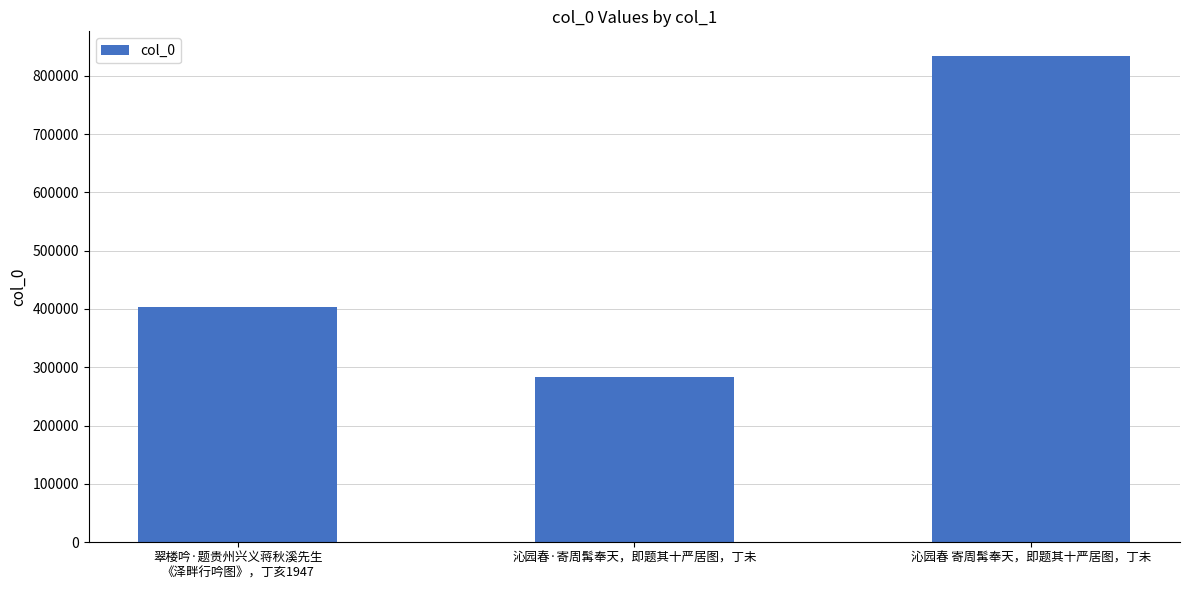

List the labels in order of value, smallest first.

沁园春·寄周髯奉天，即题其十严居图，丁未, 翠楼吟·题贵州兴义蒋秋溪先生
《泽畔行吟图》，丁亥1947, 沁园春 寄周髯奉天，即题其十严居图，丁未